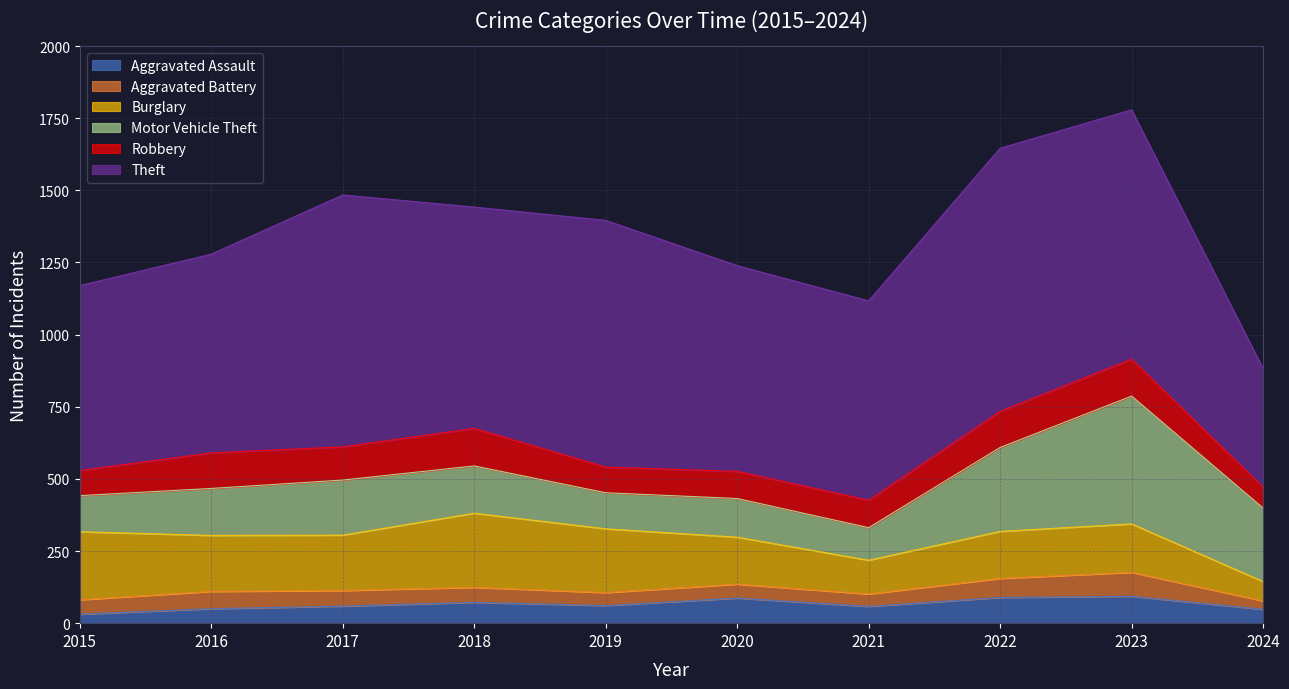

Is the value of Robbery at 2020 greater than the value of Aggravated Battery at 2020?

Yes